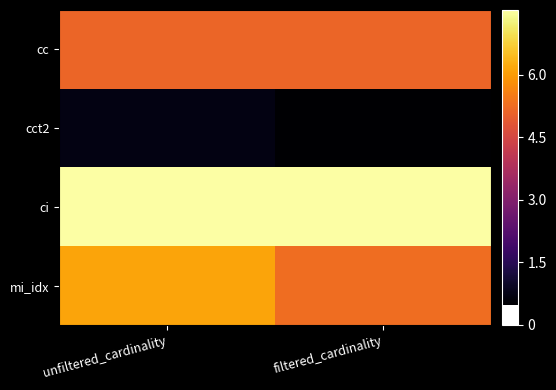

Between filtered_cardinality and unfiltered_cardinality, which is larger?

filtered_cardinality